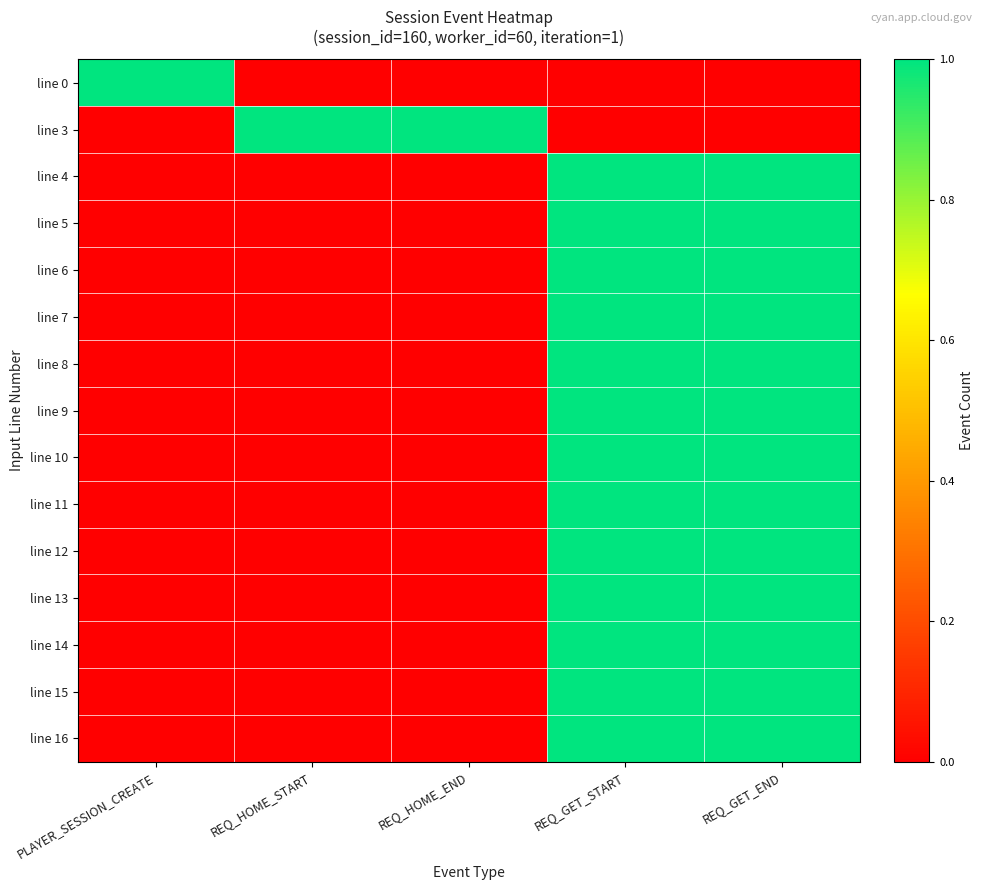

What is the total value across all series at REQ_HOME_START?

1